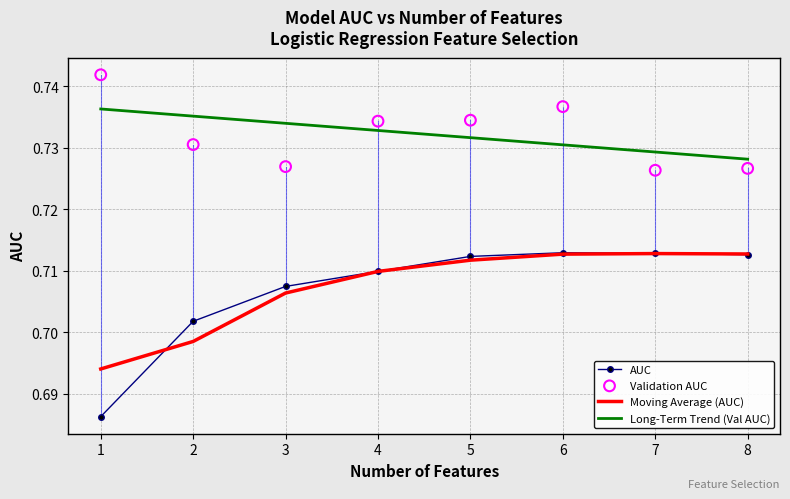

Which series contains the highest Y value?

Validation AUC